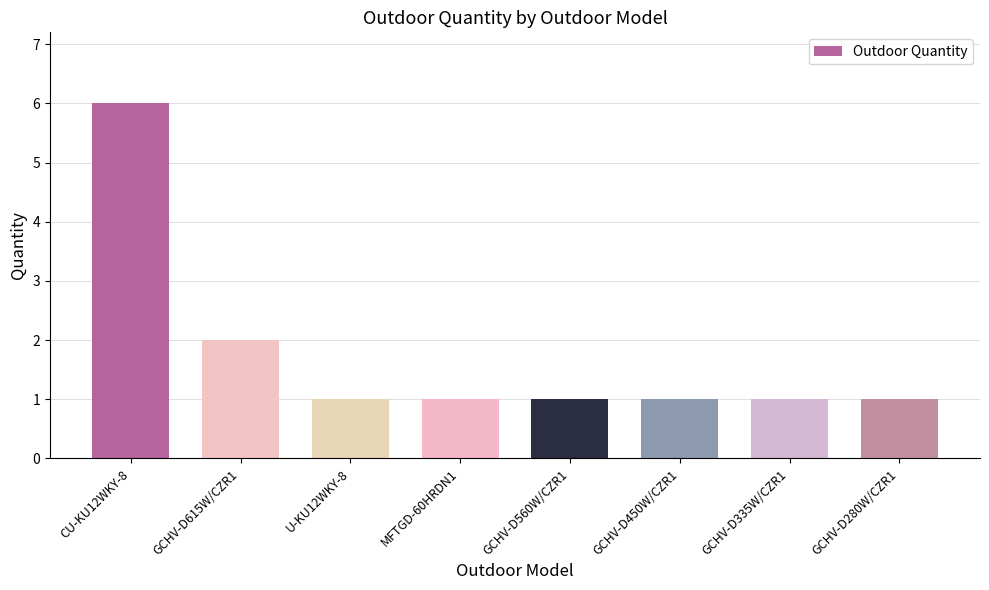

What is the label of the 3rd bar from the right?

GCHV-D450W/CZR1